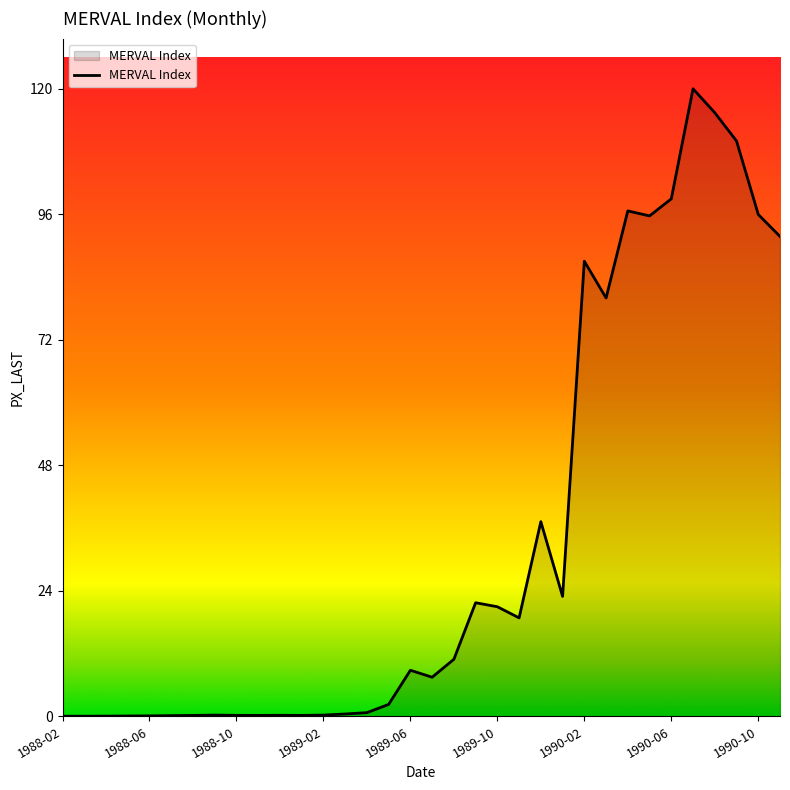

What is the average value?

33.7